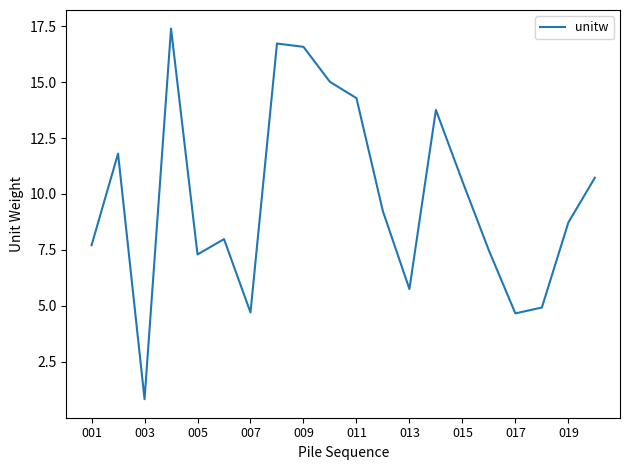

True or false: there are more than 2 points higher than both neighbors.

True